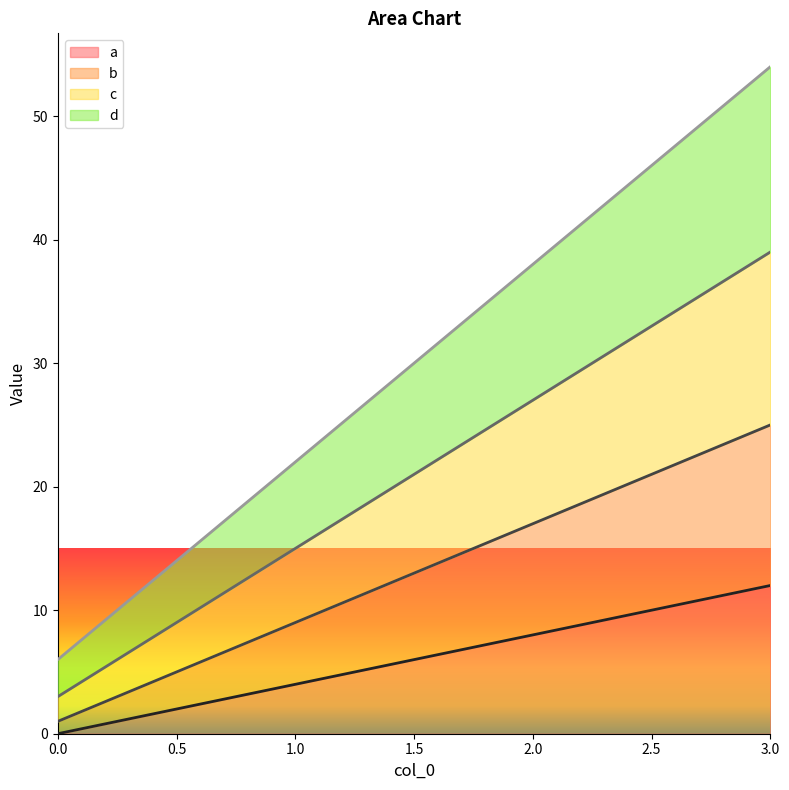

What is the difference between the maximum and second lowest values in the b series?

16